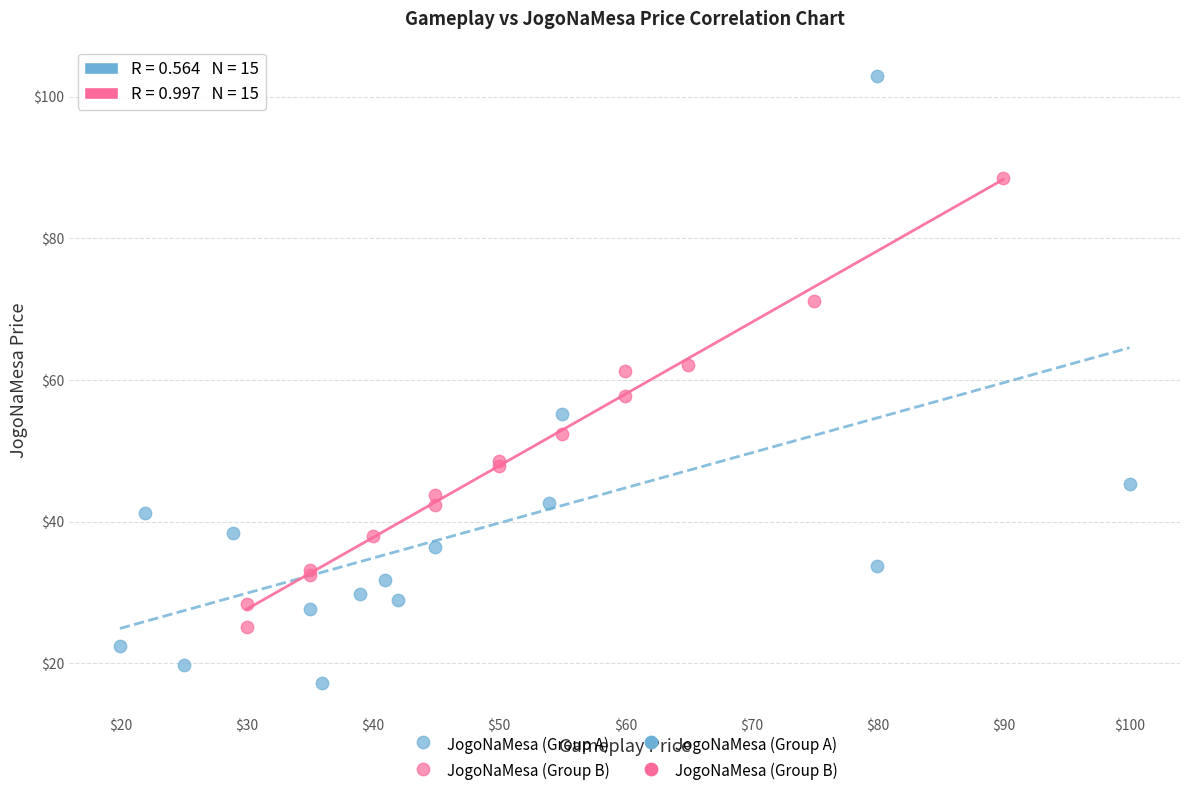

Which series has the largest Y range (max minus min)?

JogoNaMesa (Group A)